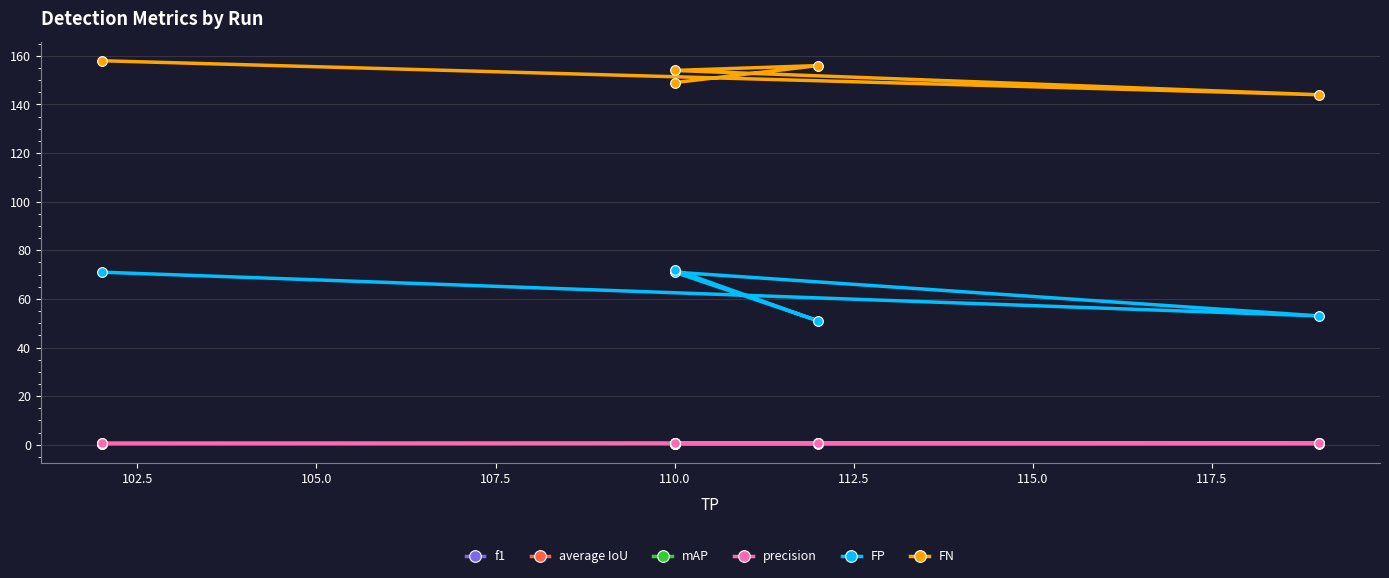

What is the average value of the FP series?

63.6